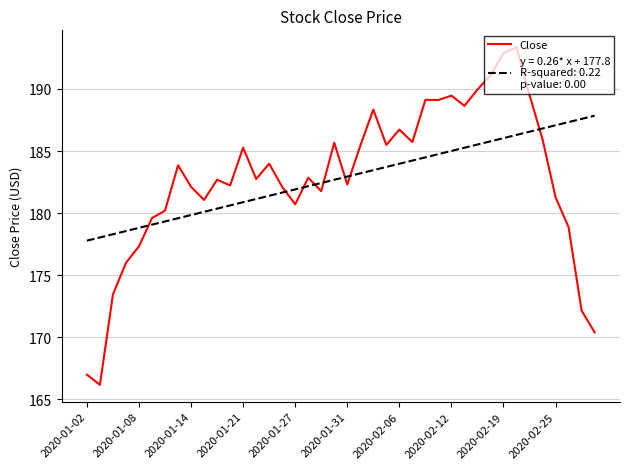

What is the smallest value displayed?

166.2